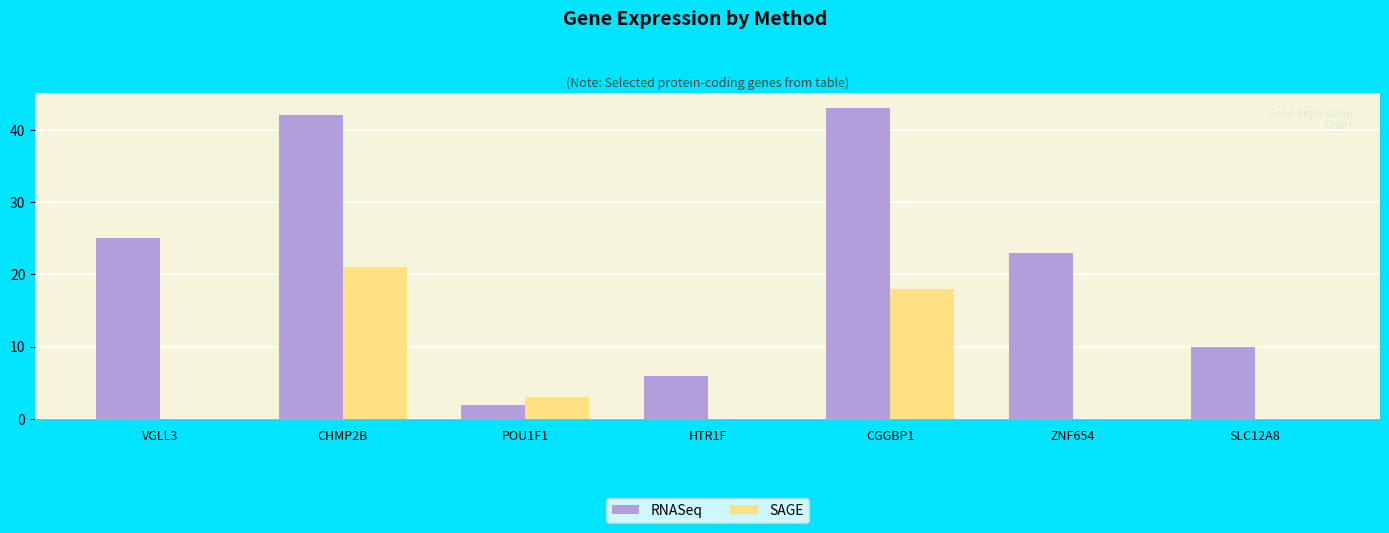

Reading left to right, list all the values displayed in this chart.

RNASeq: 25	42	2	6	43	23	10
SAGE: 0	21	3	0	18	0	0